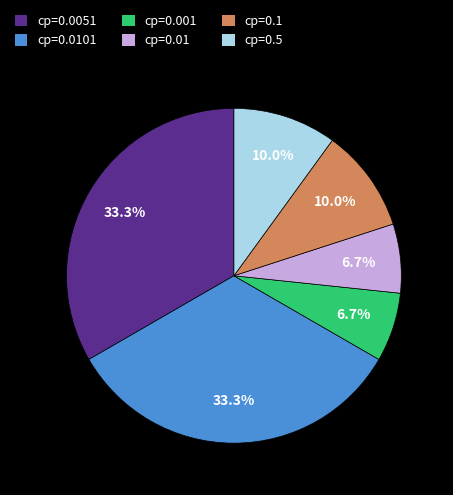

Which has a higher value, cp=0.5 or cp=0.001?

cp=0.5